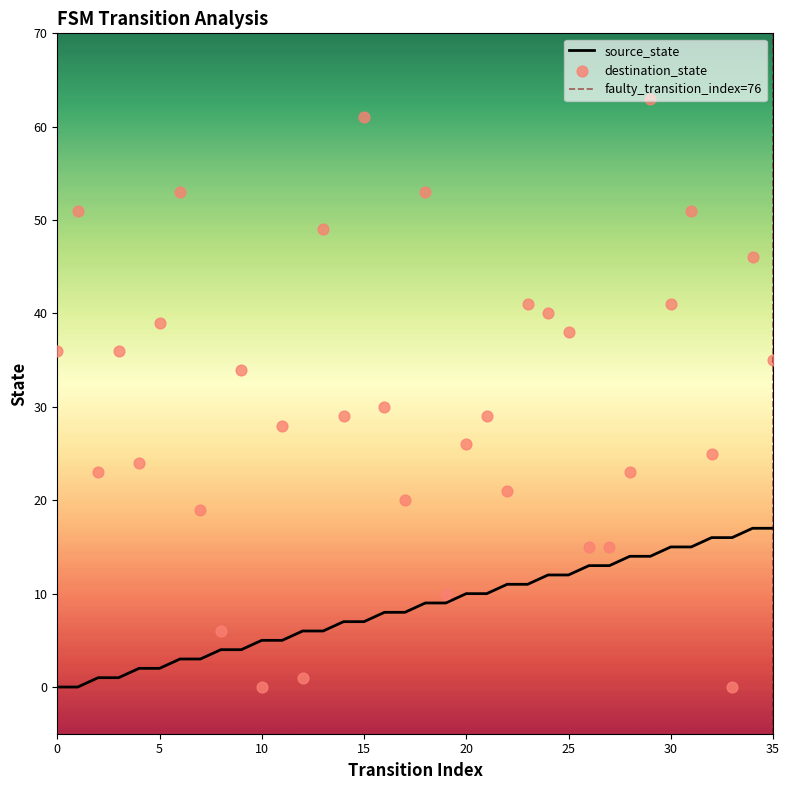

What are all the series names shown in the legend?

source_state, destination_state